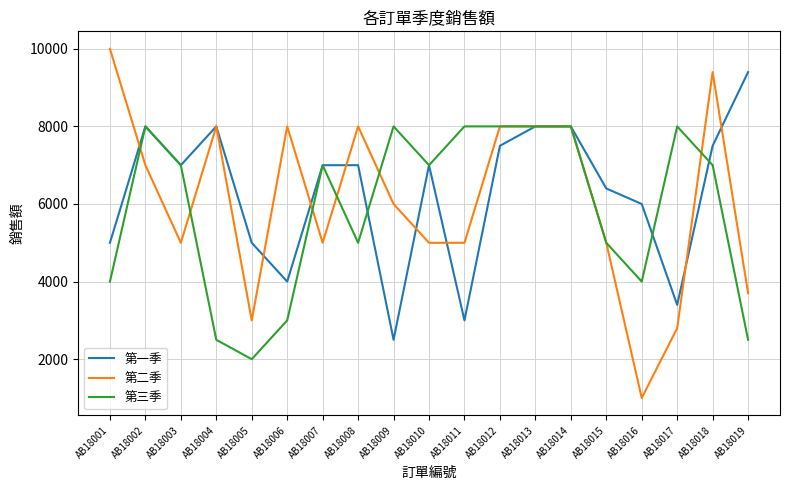

What are all the series names shown in the legend?

第一季, 第二季, 第三季